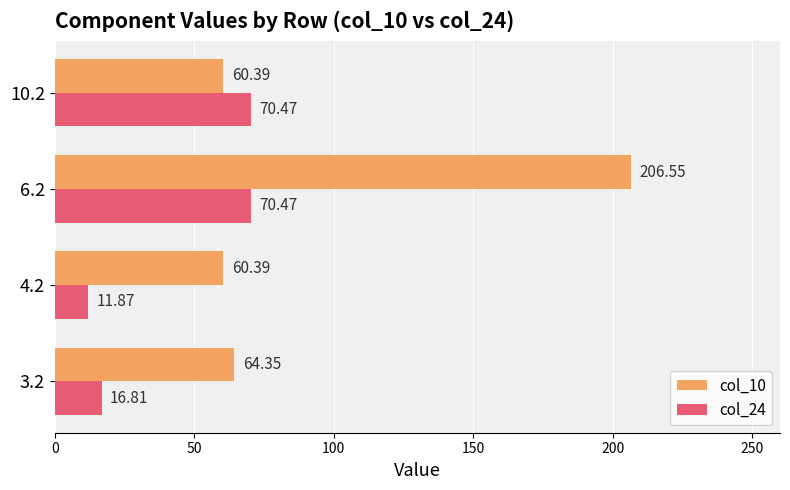

Rank the series at 6.2 from lowest to highest value.

col_24, col_10